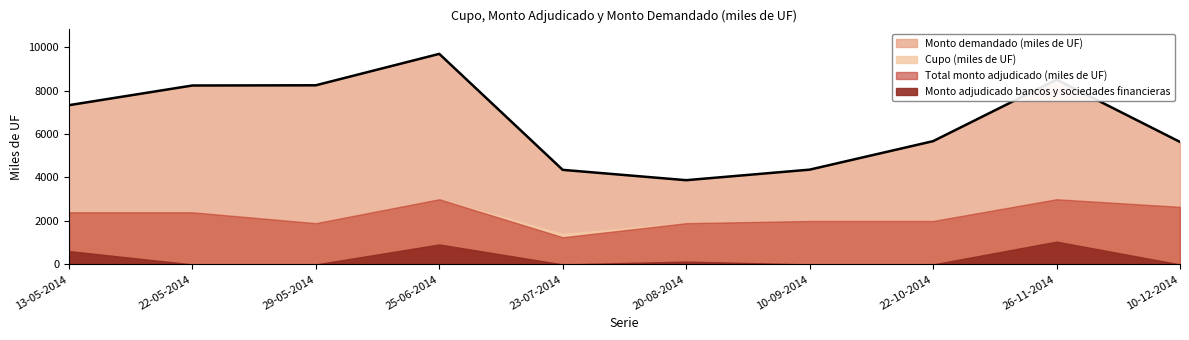

True or false: Cupo (miles de UF) has a value of 2400 at 22-05-2014.

True